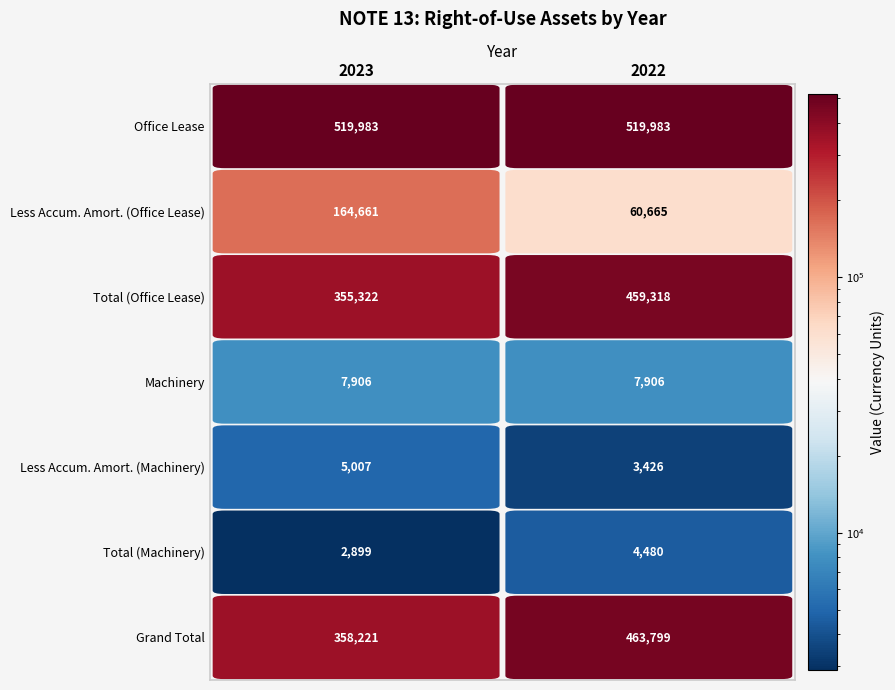

What is the total value across all series at 2022?

1519577